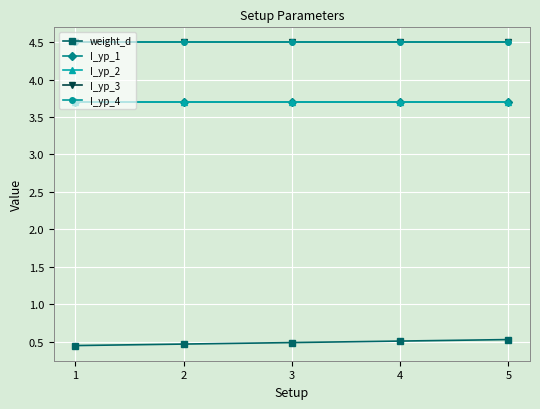

Does the chart have visible grid lines?

Yes